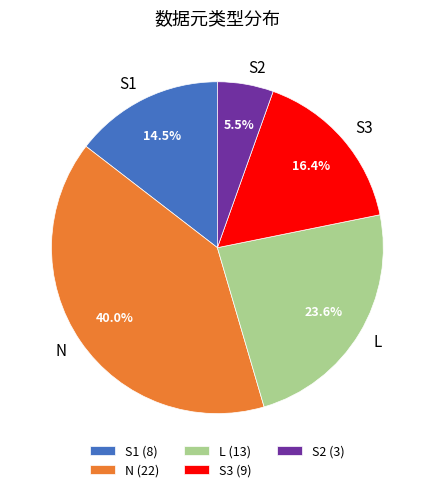

What is the ratio of the value at N to the value at S1?

2.8